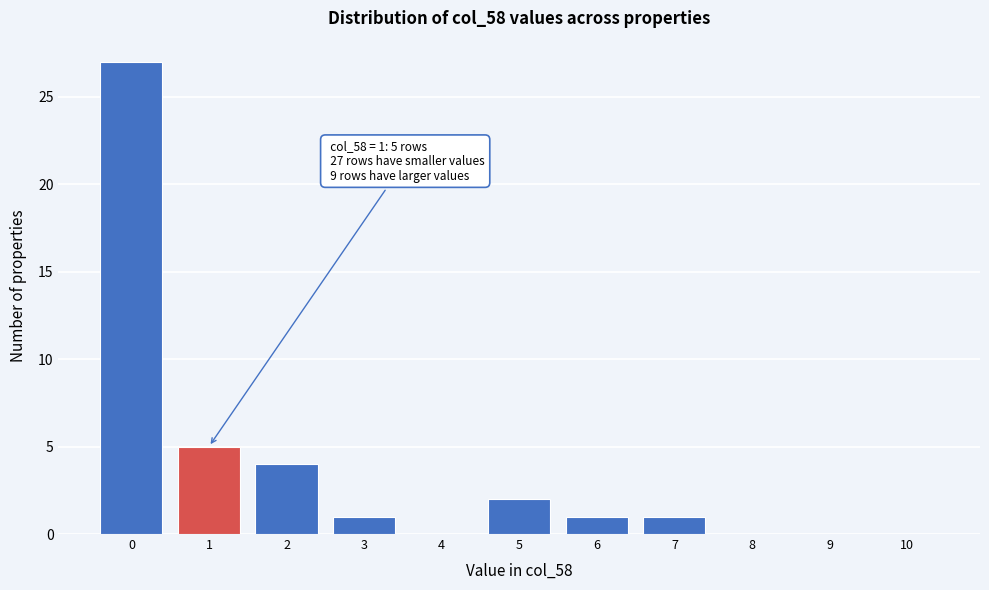

Reading right to left, extract all data points from this chart.

10=0	9=0	8=0	7=1	6=1	5=2	4=0	3=1	2=4	1=5	0=27